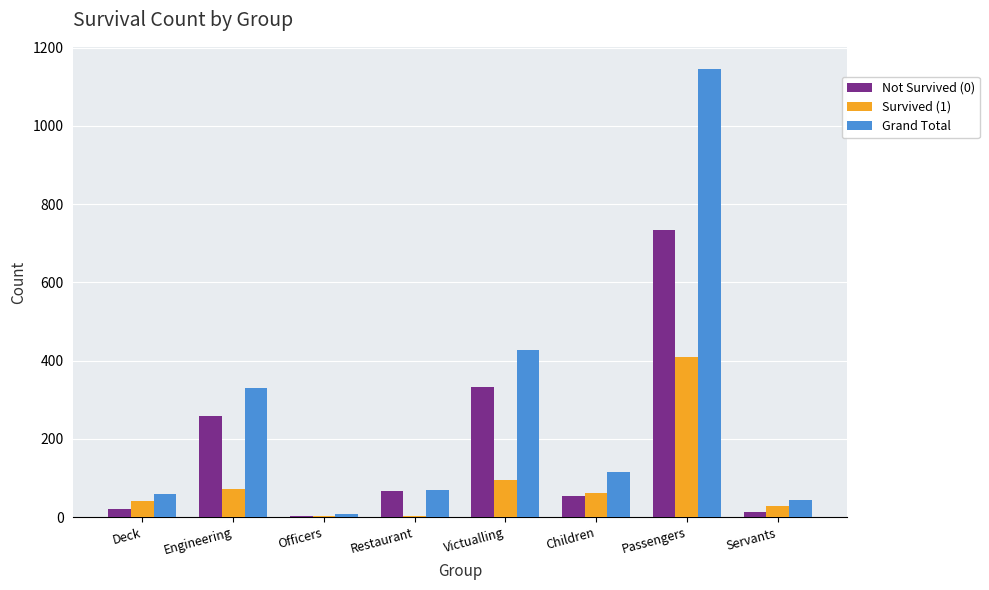

What is the sum of the Not Survived (0) values at Children and Restaurant?

119